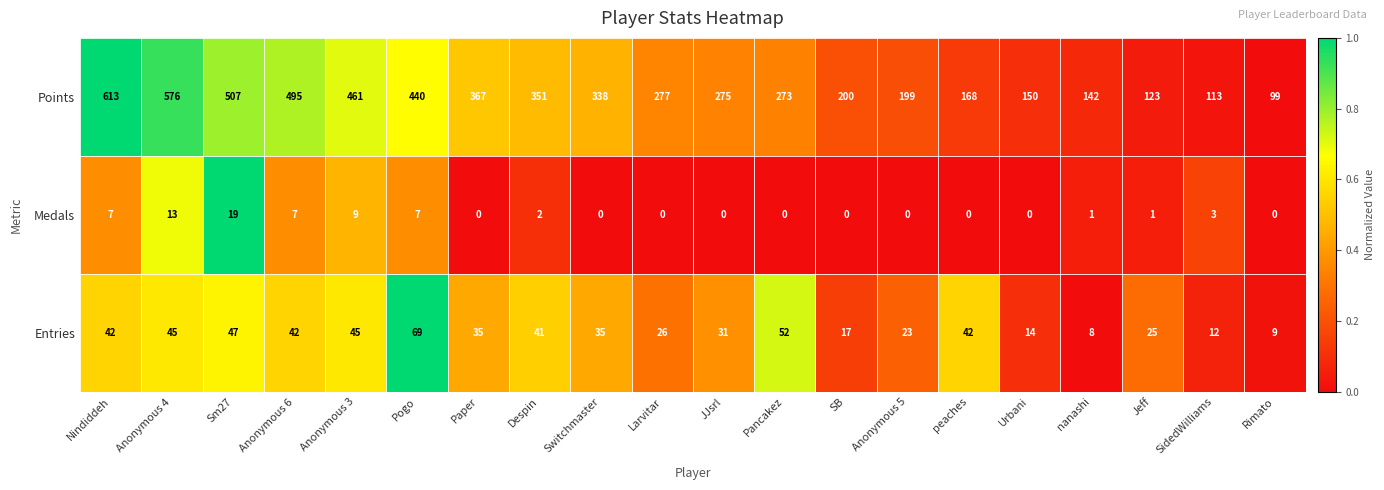

Which series has the largest range (max minus min)?

Points